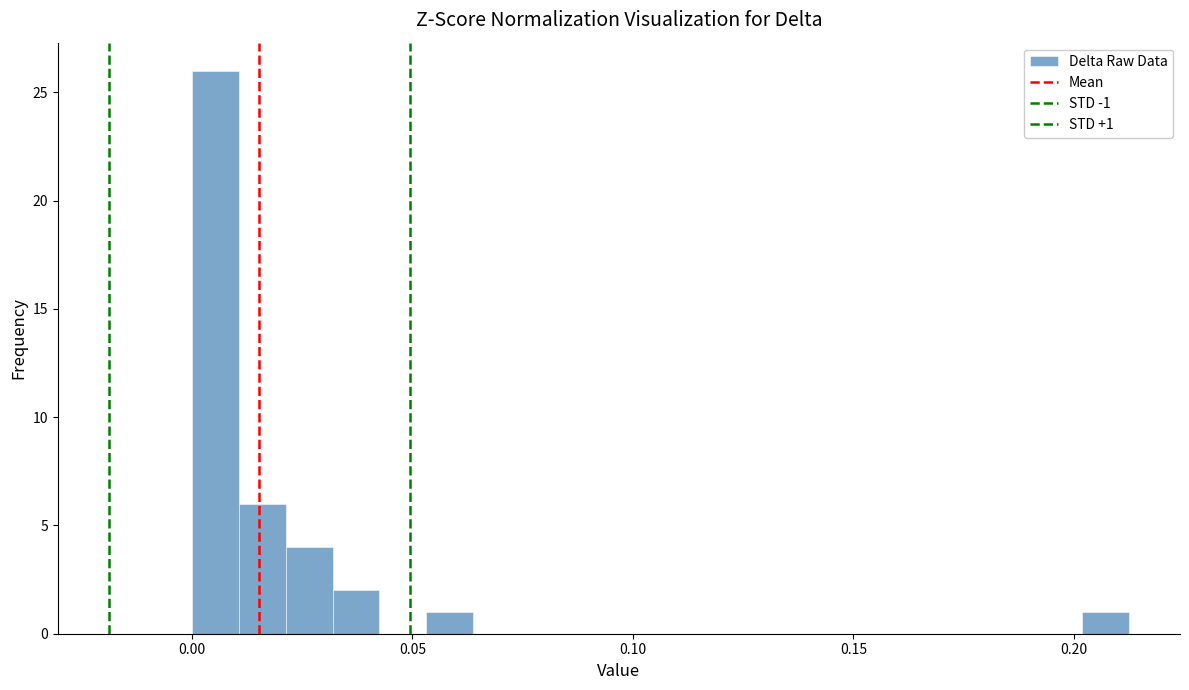

Read against the x-axis, roughly where is the centre of the tallest bar?

0.005